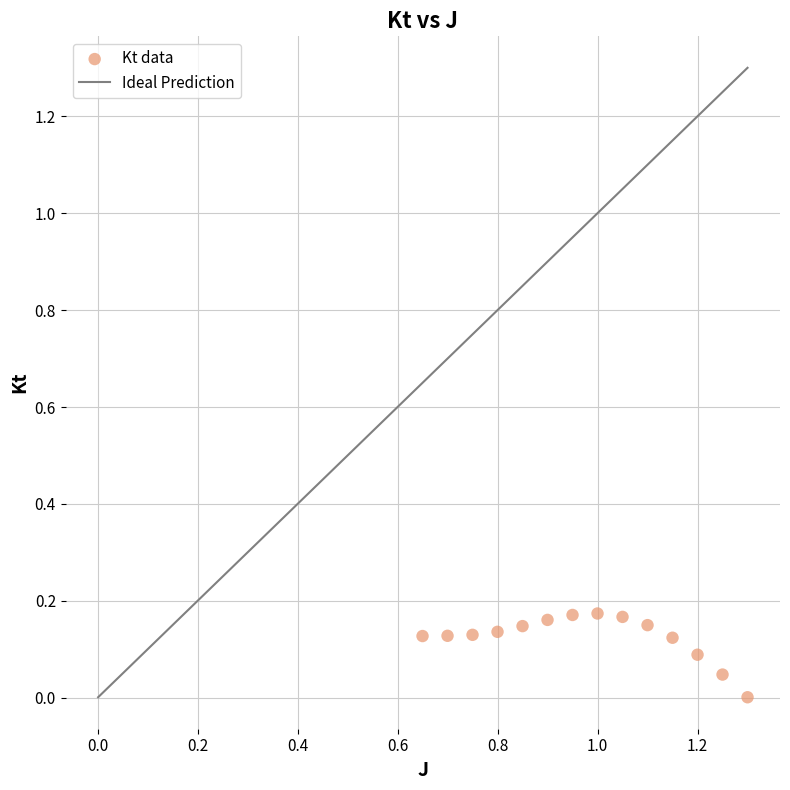

What is the range of X values (max minus min)?

0.7